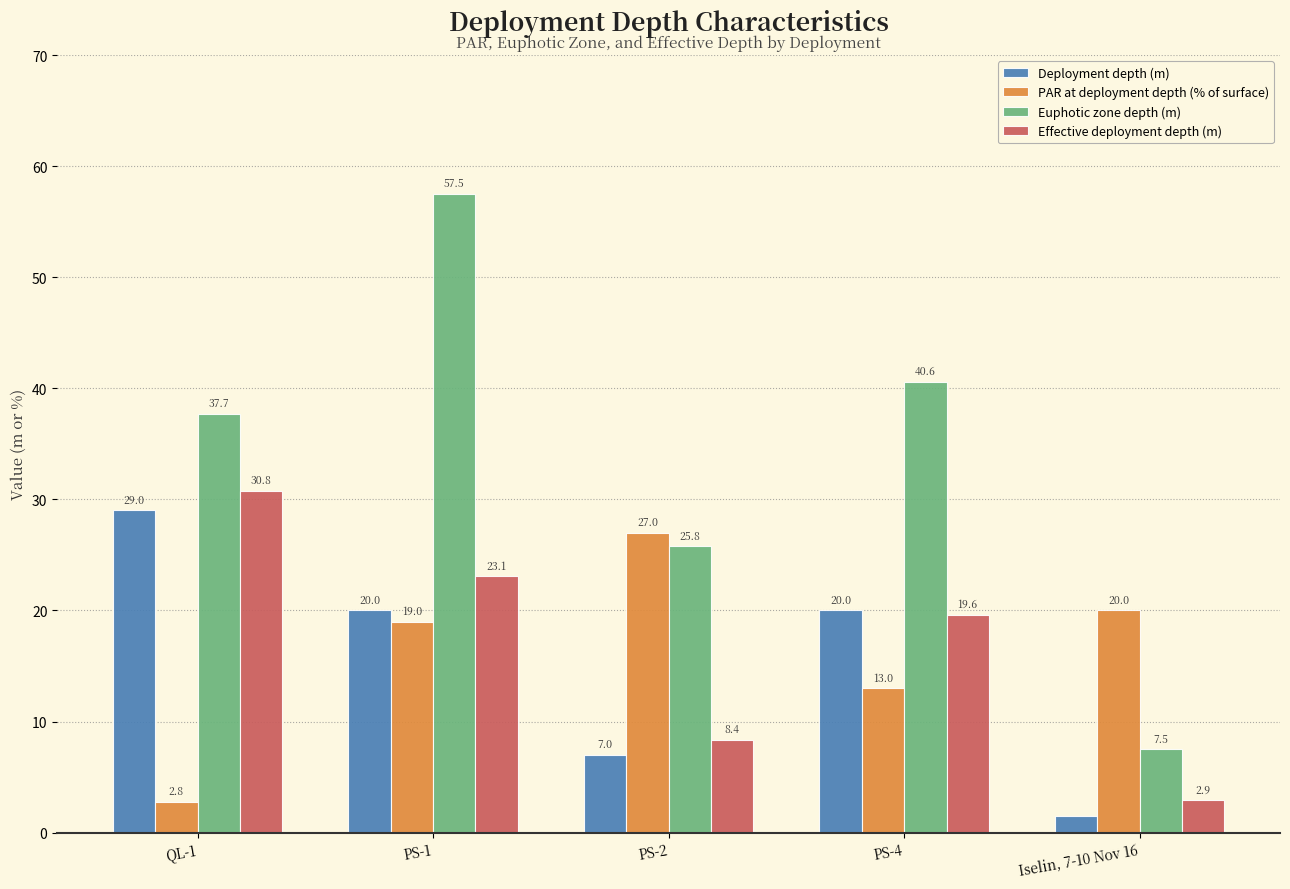

Between QL-1 and PS-4, which series saw the biggest shift?

Effective deployment depth (m)